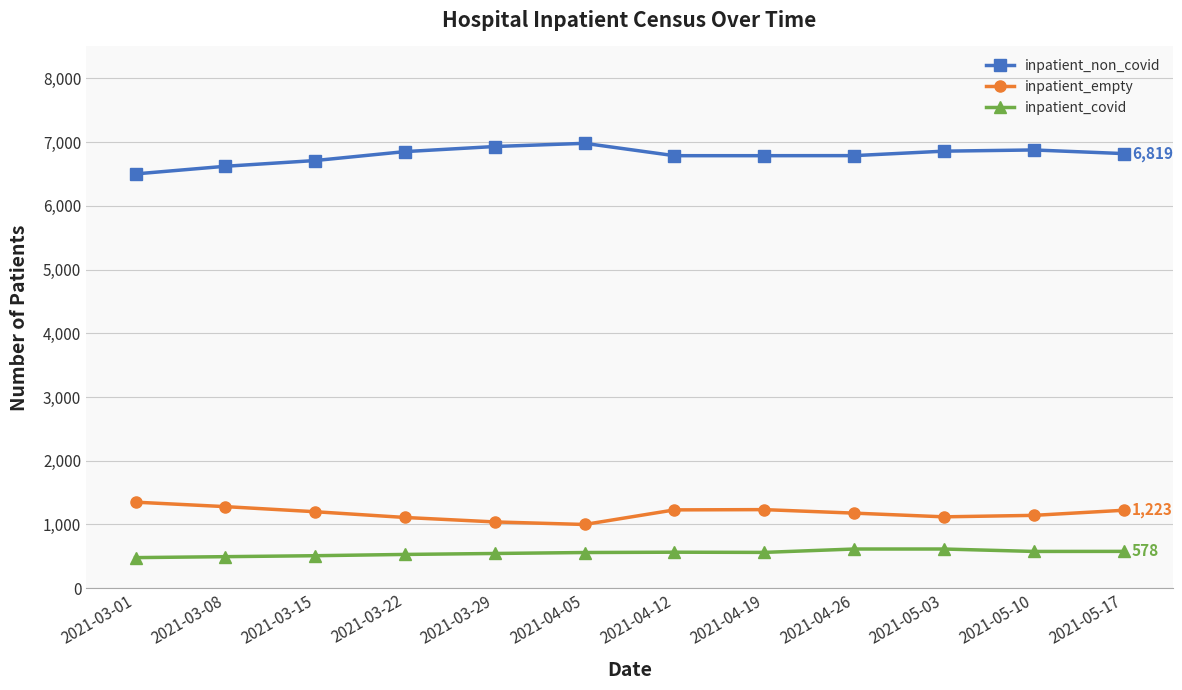

Which series has the largest total across all categories?

inpatient_non_covid